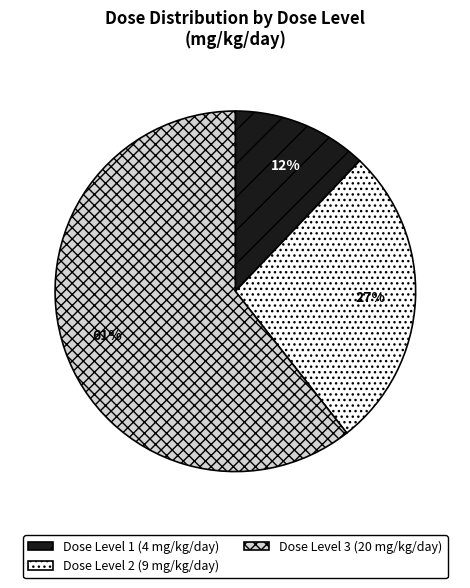

Count the number of slices in the pie.

3